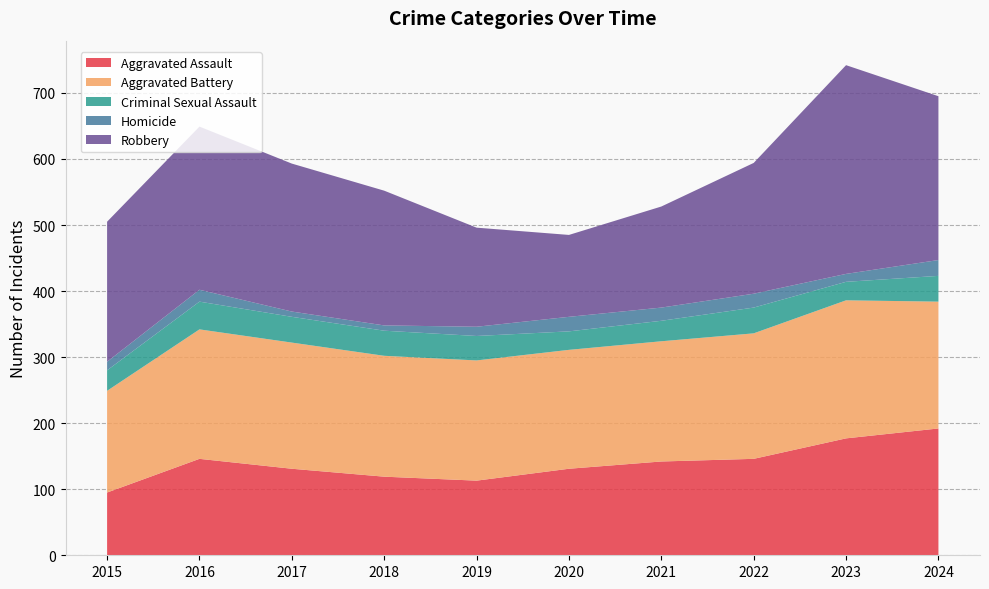

Reading left to right, extract all data points from this chart.

Aggravated Assault: 2015=95	2016=146	2017=131	2018=119	2019=113	2020=131	2021=142	2022=146	2023=177	2024=192
Aggravated Battery: 2015=154	2016=196	2017=191	2018=183	2019=182	2020=180	2021=182	2022=190	2023=209	2024=192
Criminal Sexual Assault: 2015=31	2016=42	2017=39	2018=38	2019=37	2020=28	2021=31	2022=39	2023=28	2024=39
Homicide: 2015=13	2016=18	2017=8	2018=8	2019=14	2020=22	2021=20	2022=21	2023=12	2024=24
Robbery: 2015=212	2016=247	2017=224	2018=204	2019=150	2020=124	2021=153	2022=198	2023=316	2024=248